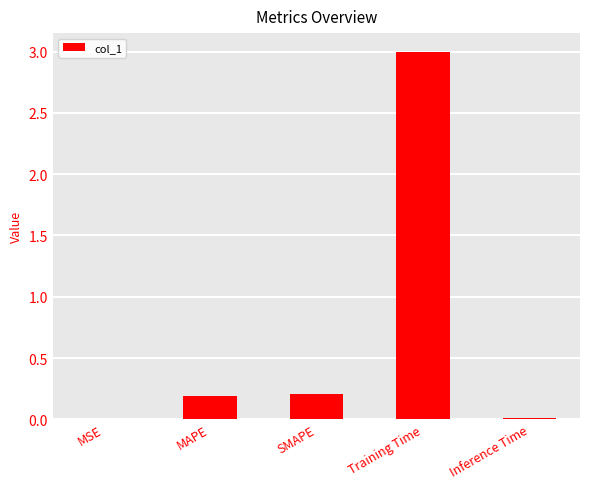

True or false: the data shows 0.0 at MSE.

True